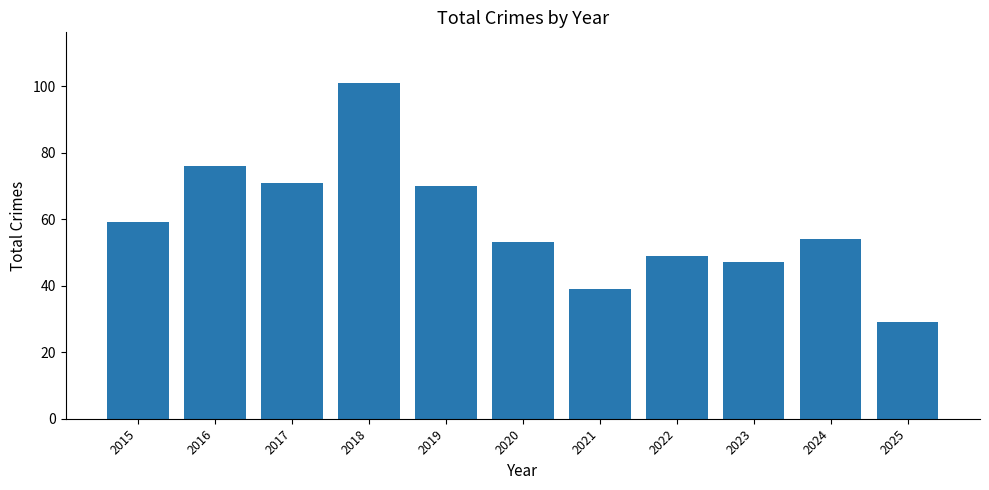

List the labels in order of value, smallest first.

2025, 2021, 2023, 2022, 2020, 2024, 2015, 2019, 2017, 2016, 2018